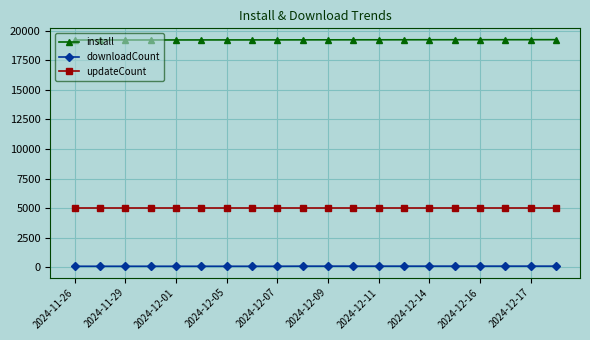

List the series in order of their overall mean, highest first.

install, updateCount, downloadCount